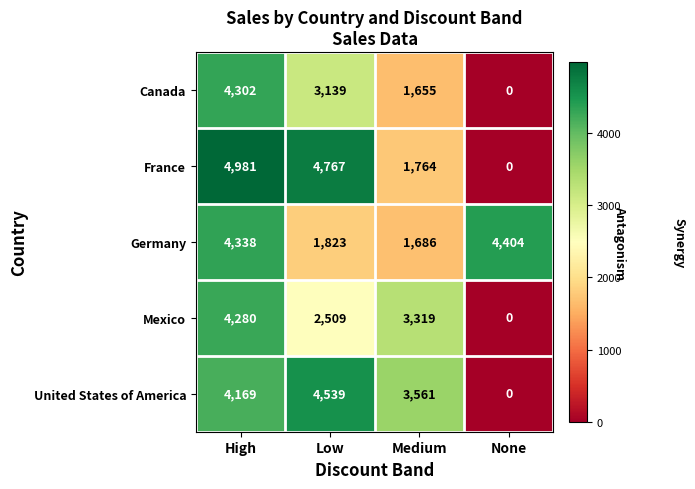

What is the highest value of the Canada series?

4302